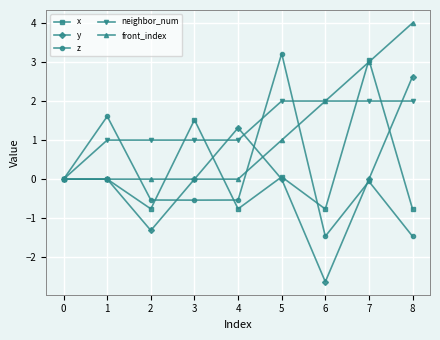

The front_index series shows -1.4 at 1. True or false?

False